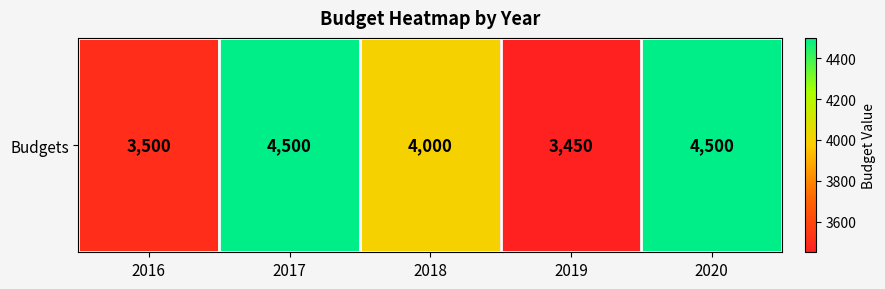

What is the difference between the maximum and second lowest values?

1000